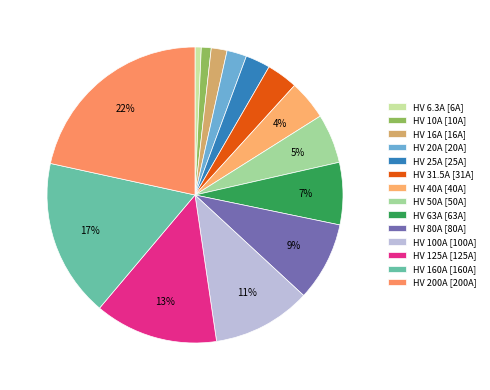

What is the largest slice in the pie chart?

HV 200A